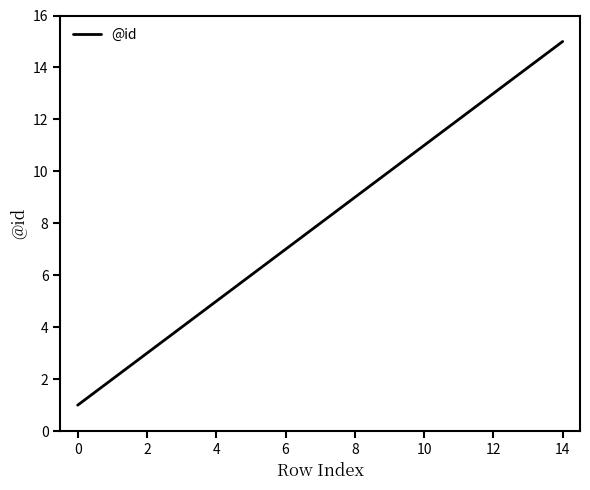

What is the difference between the maximum and minimum values?

14